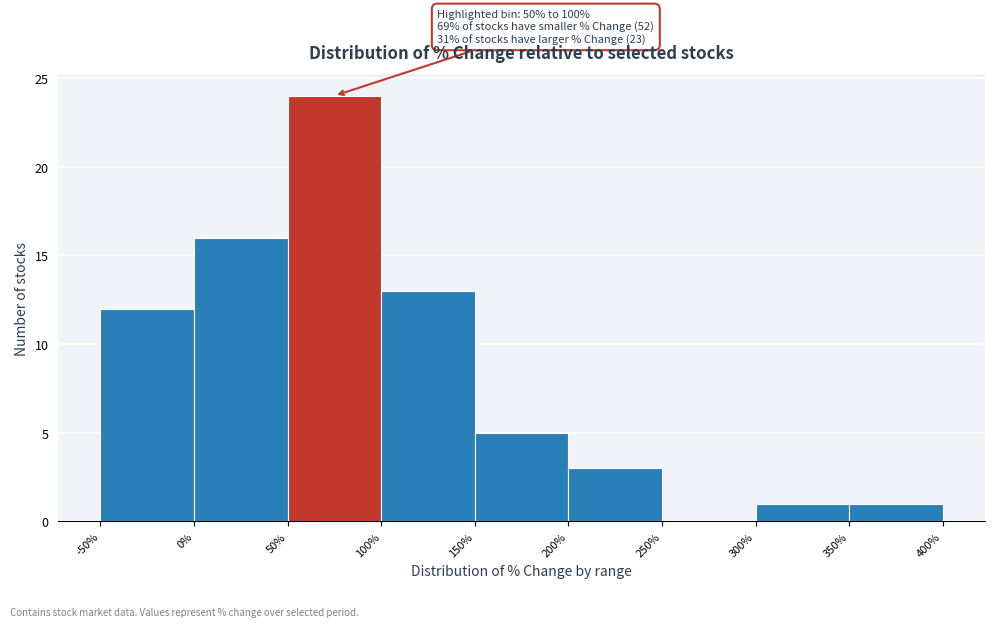

Which range on the x-axis has the tallest bar?

50% to 100%